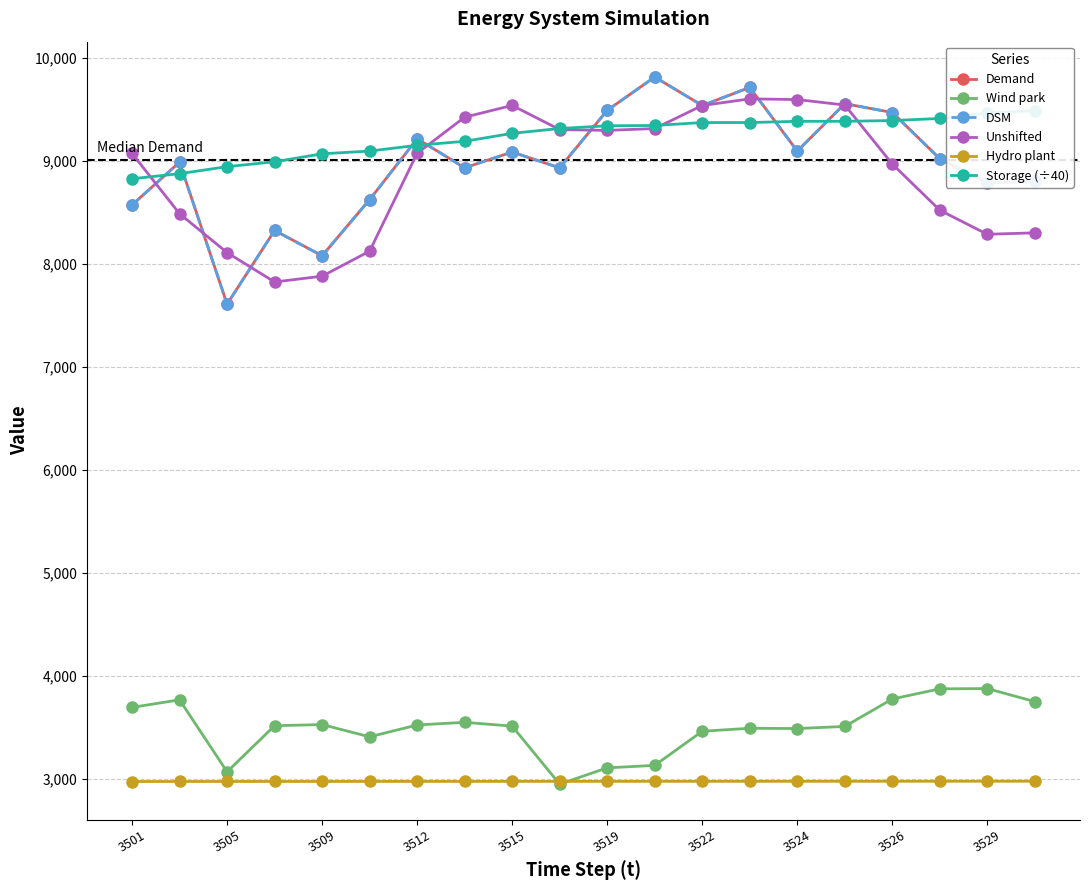

Where is the first local minimum for Storage (÷40)?

13